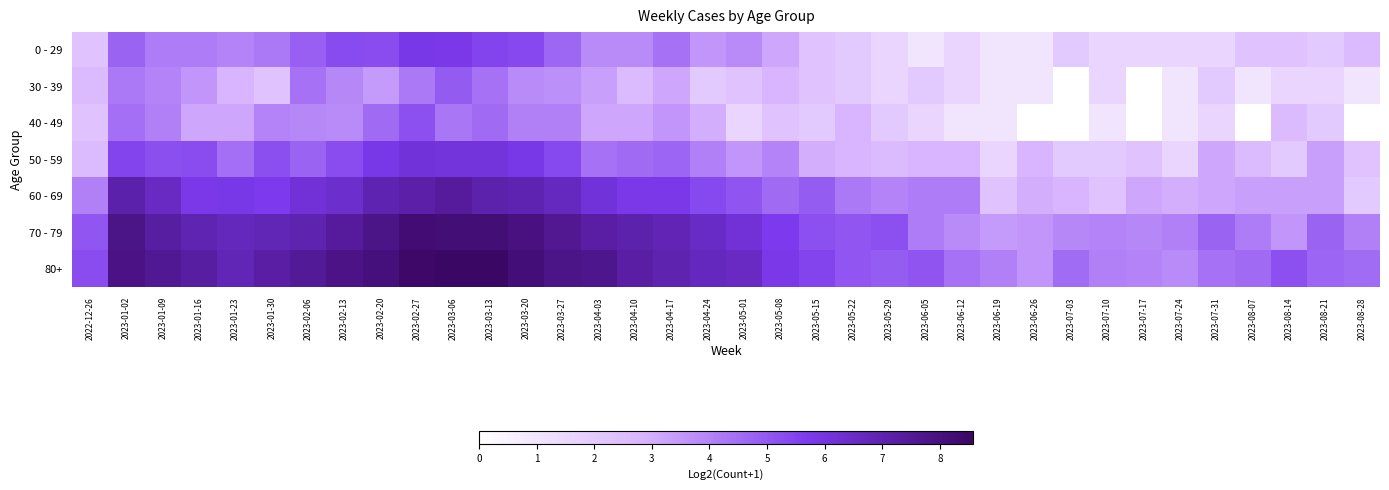

Which has a higher value, 2023-04-10 or 2023-03-13?

2023-03-13